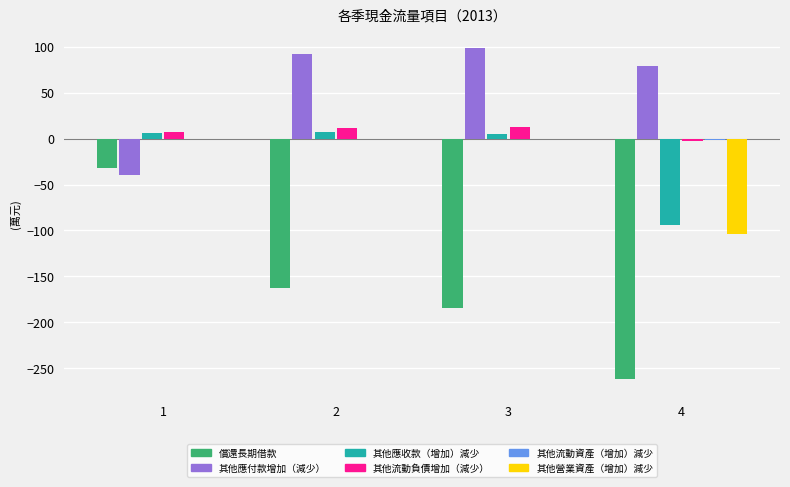

What is the sum of all 償還長期借款 values?

-639.9